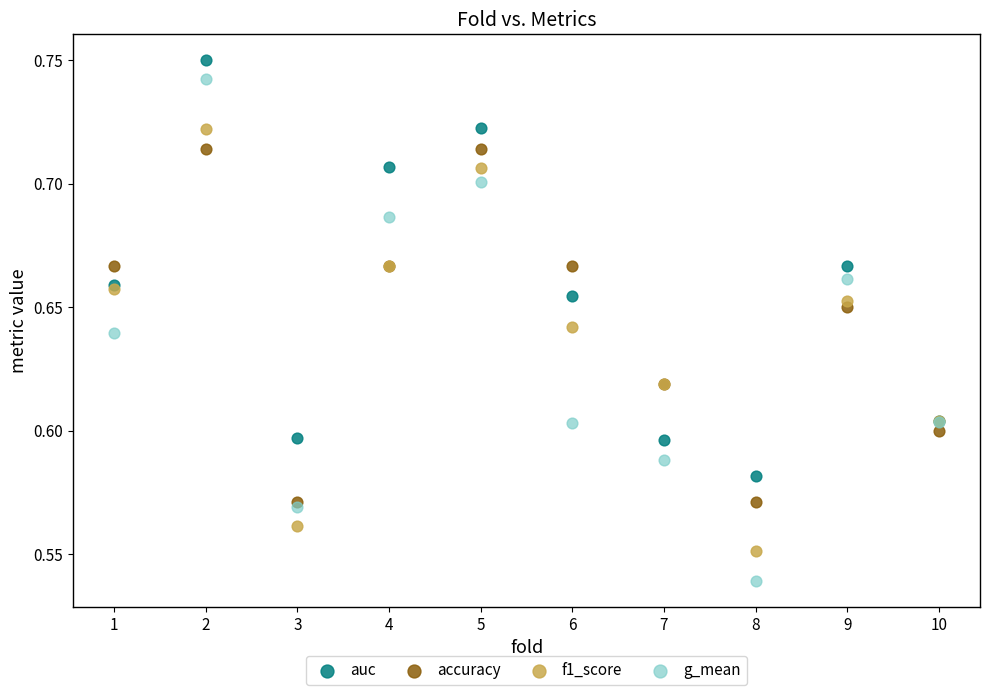

What are all the series names shown in the legend?

auc, accuracy, f1_score, g_mean